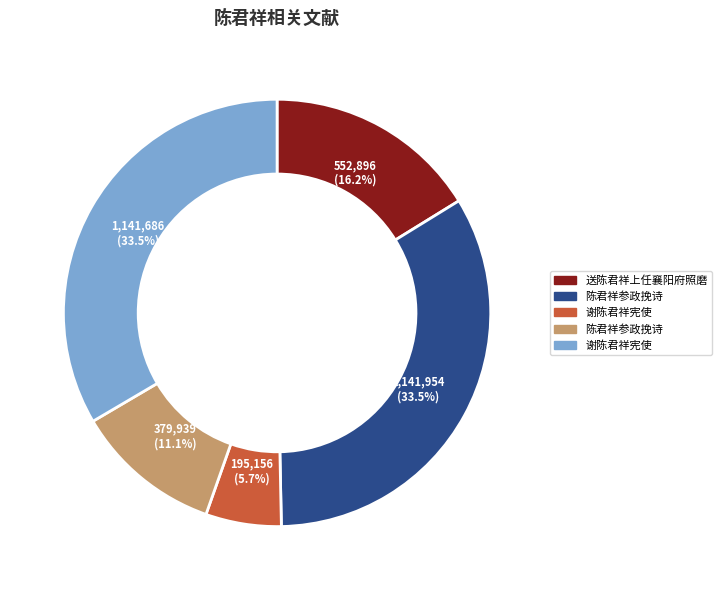

Count the number of slices in the pie.

5